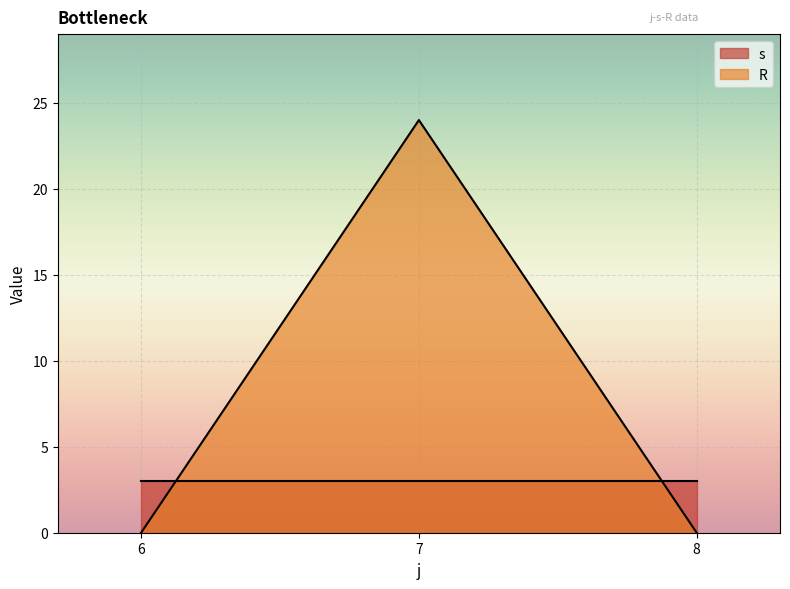

What is the greatest value displayed?

24